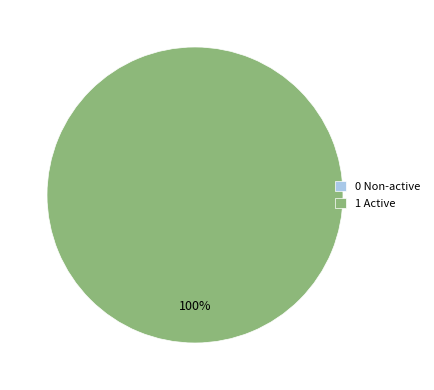

What percentage is NOT represented by 0 Non-active?

100.0%